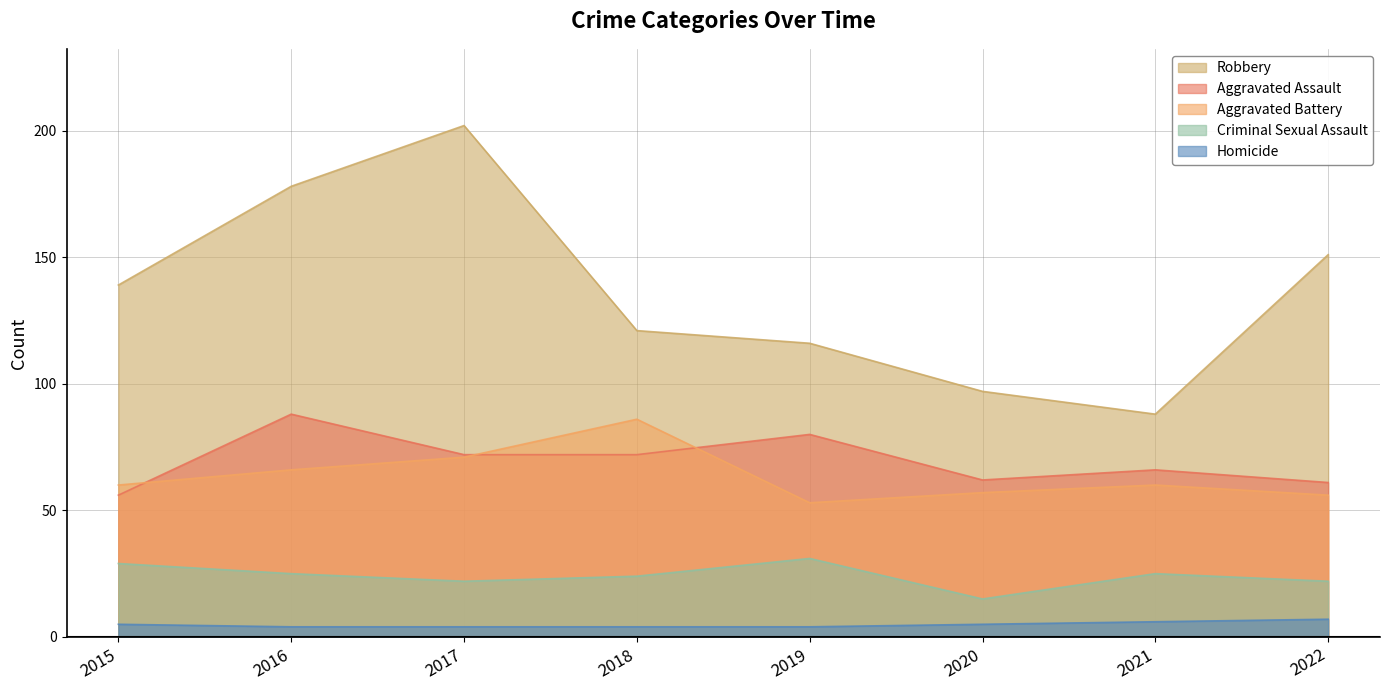

Where does the Aggravated Assault series first go above 72?

2016